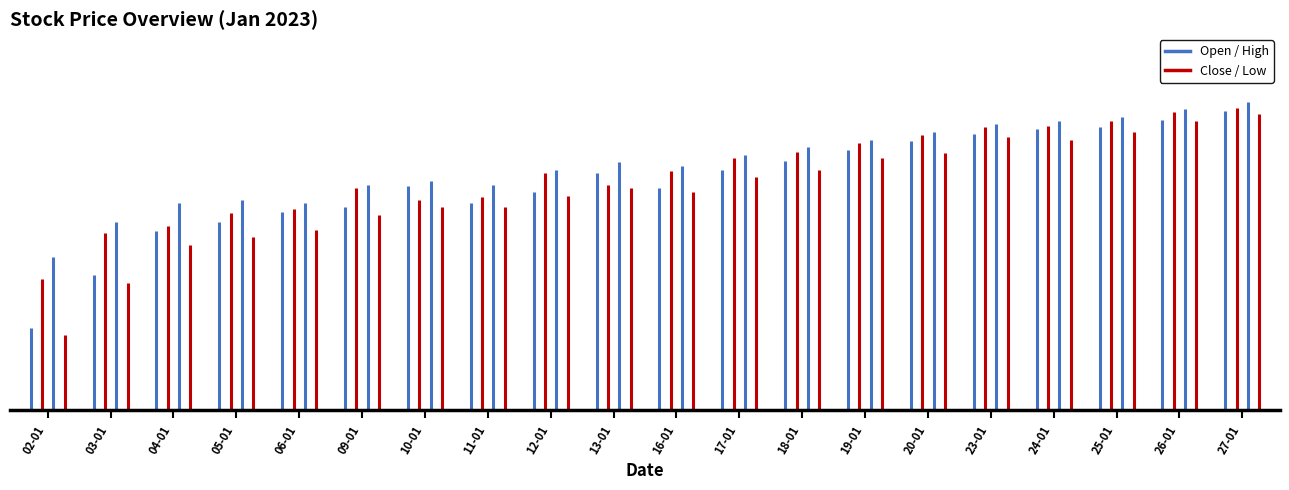

Between 10-01 and 24-01, which series saw the biggest shift?

Close